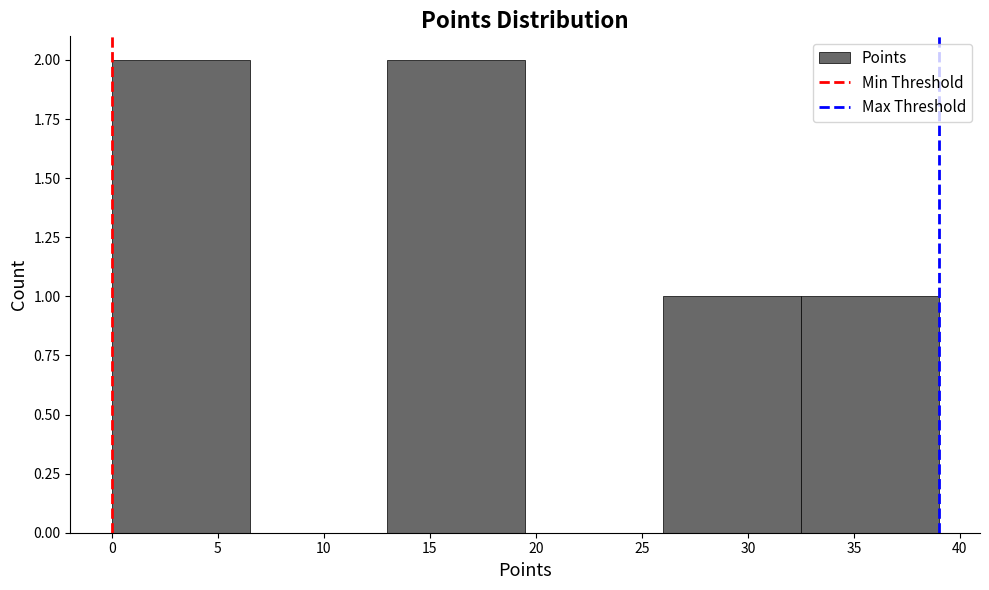

Reading left to right, transcribe this chart: for each bar, give the range it covers on the x-axis and its height. The values are not printed on the chart, so give them approximately, as read against the axis.

0.0 to 6.5: 2
6.5 to 13.0: 0
13.0 to 19.5: 2
19.5 to 26.0: 0
26.0 to 32.5: 1
32.5 to 39.0: 1